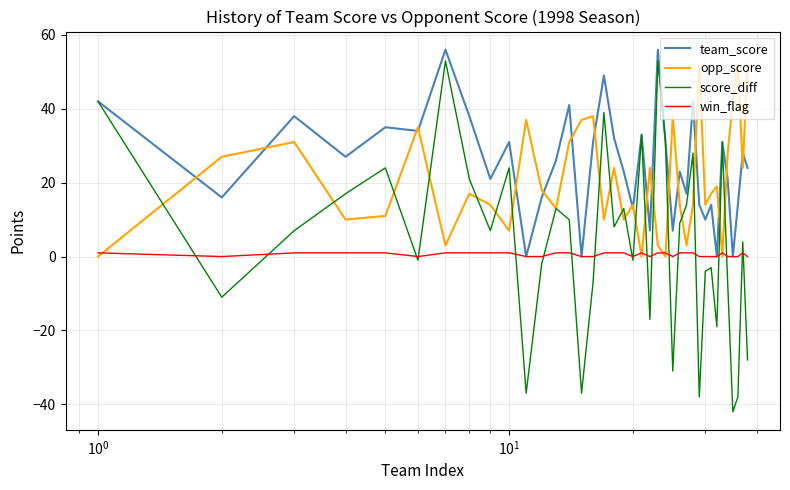

Which series has the largest range (max minus min)?

score_diff